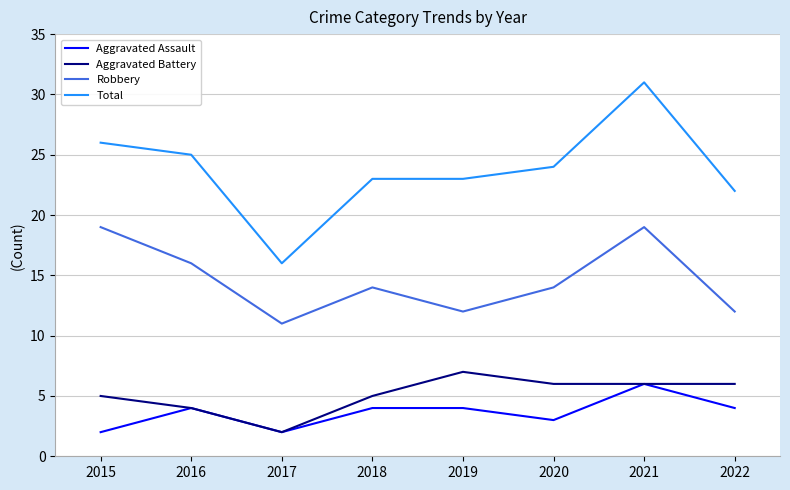

What are all the series names shown in the legend?

Aggravated Assault, Aggravated Battery, Robbery, Total